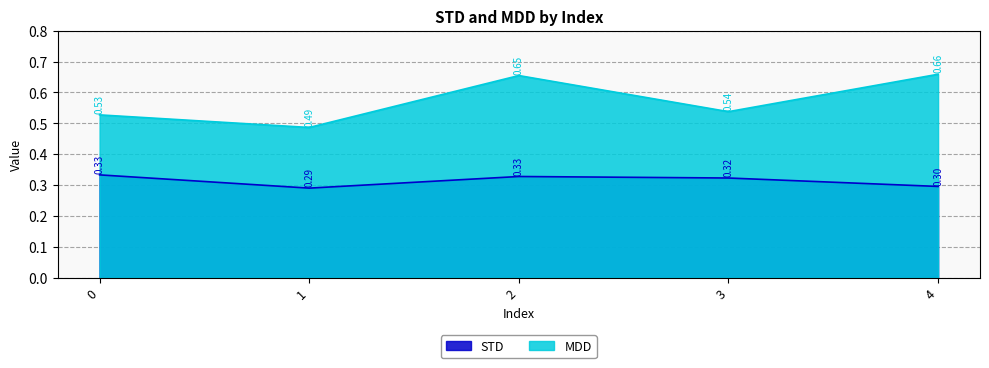

Count the number of data series in this chart.

2